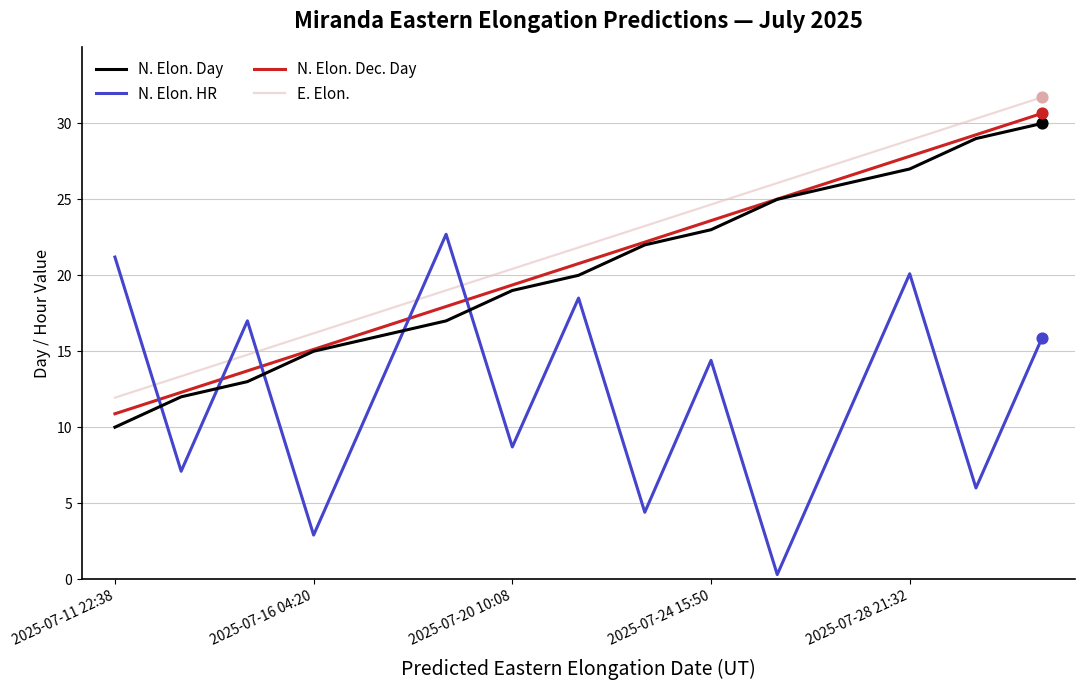

What is the minimum value for E. Elon.?

11.9